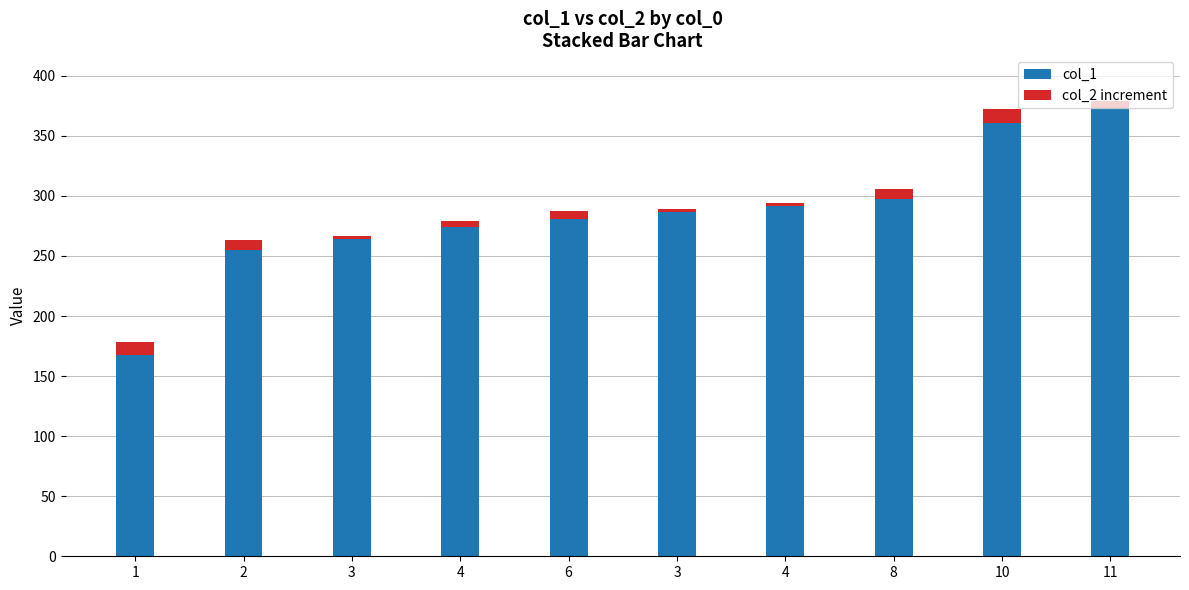

List the series in order of their overall mean, lowest first.

col_2 increment, col_1